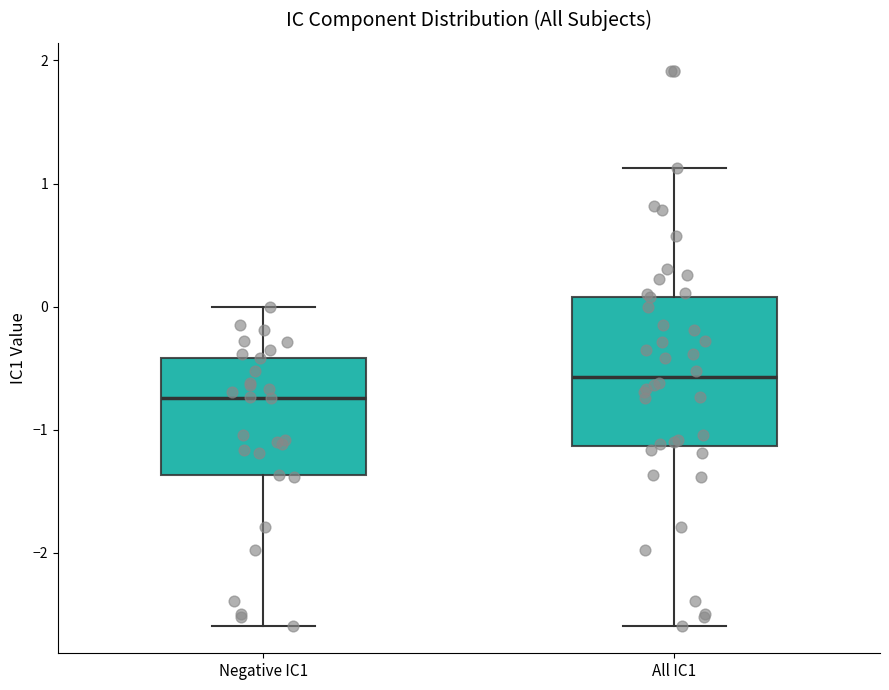

Where does the upper whisker of the box for Negative IC1 end on the y-axis? The values are not printed on the chart, so give them approximately, as read against the axis.

0.0